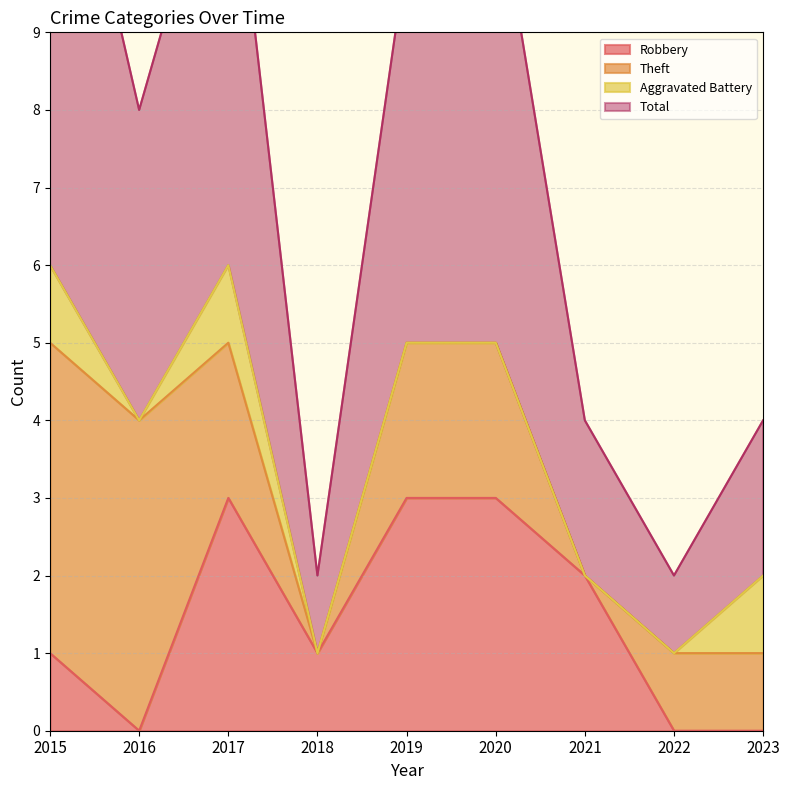

At which label does Total first exceed 8?

2015